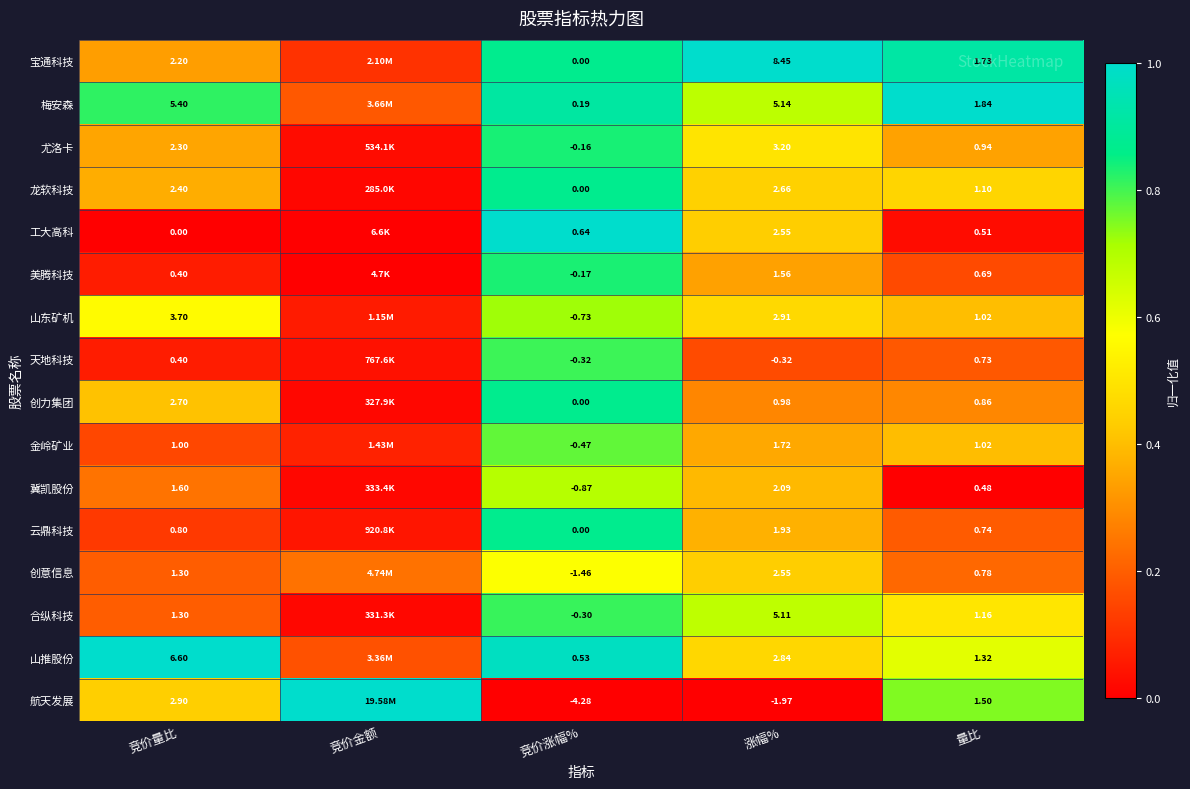

The 云鼎科技 series shows 0.0 at 竞价金额. True or false?

True